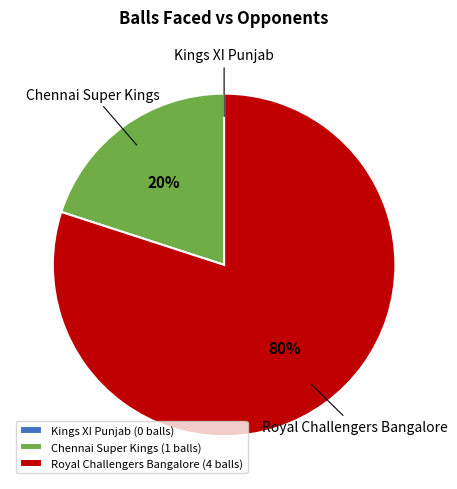

Is Chennai Super Kings the majority of the pie?

No